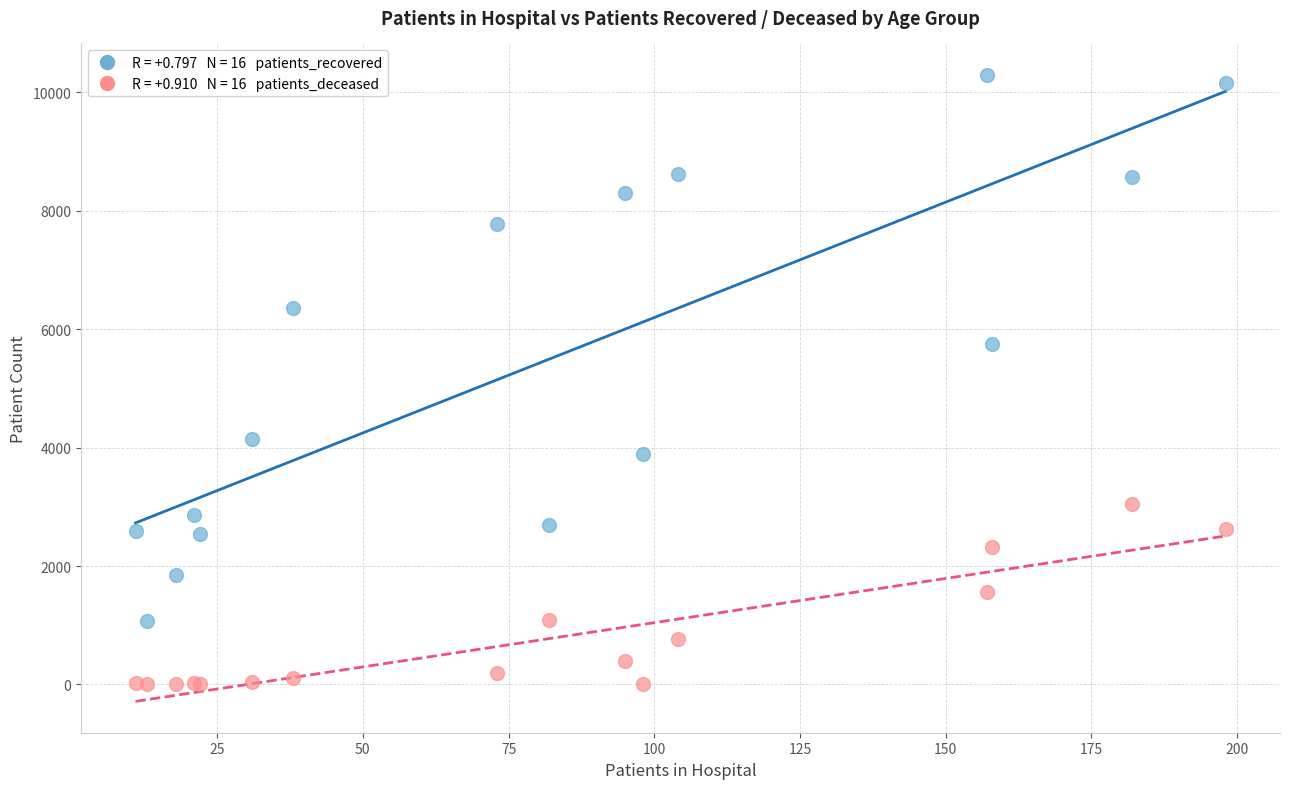

Across all series, what Y value is closest to 5150?

5745